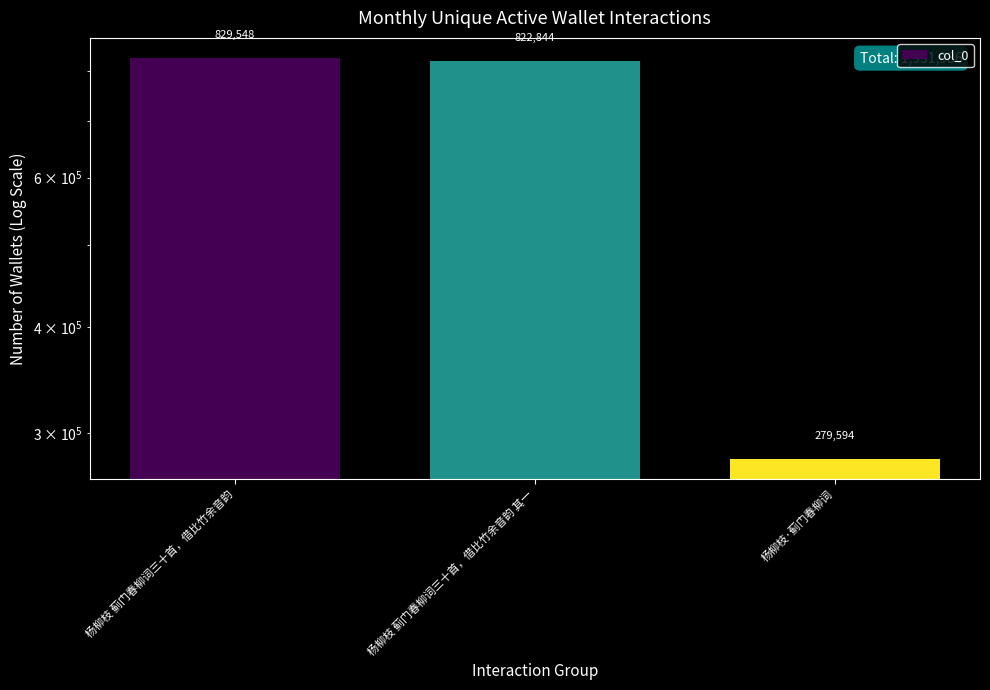

How many data points does each series have?

3